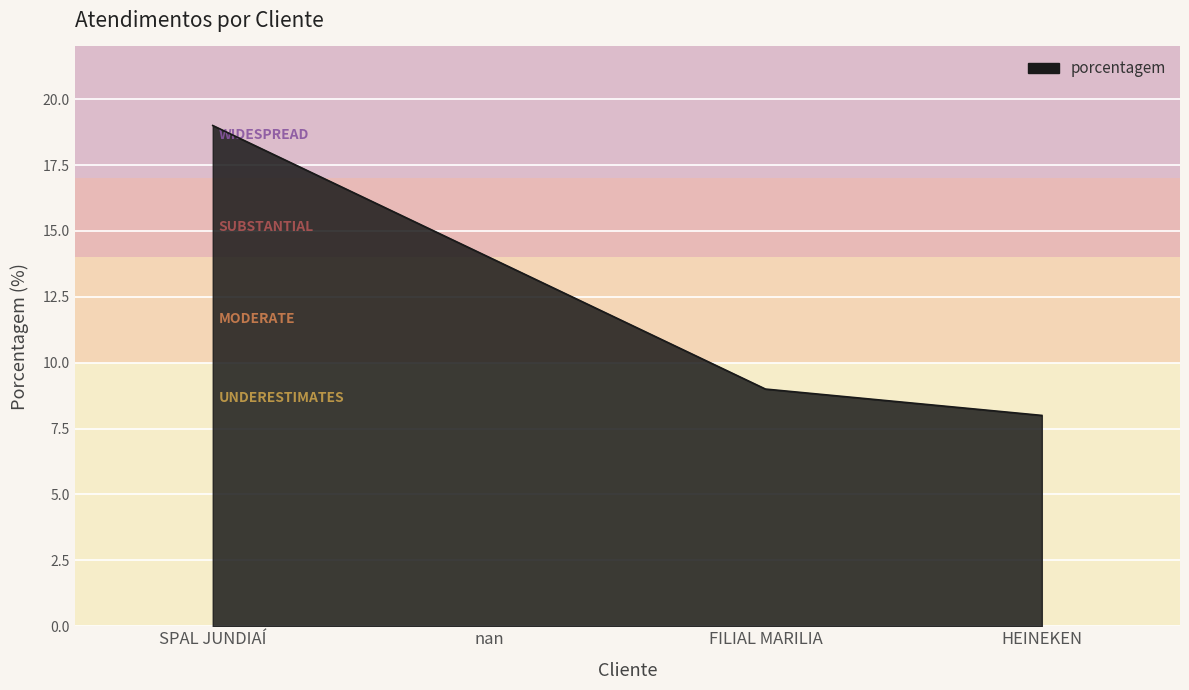

Does the chart display data point markers on the line(s)?

No